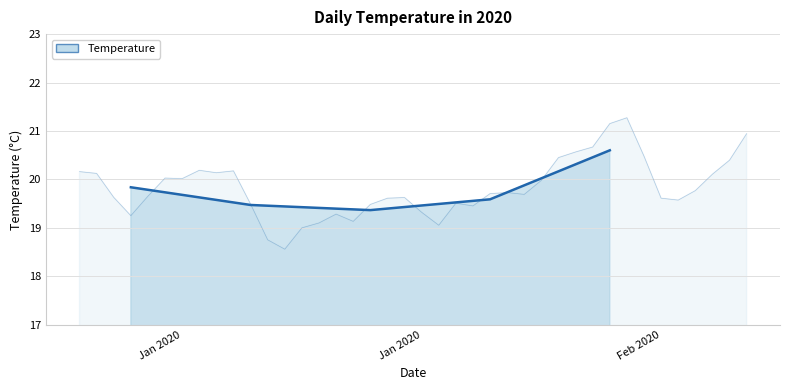

True or false: the data shows 28.6 at 4.

False